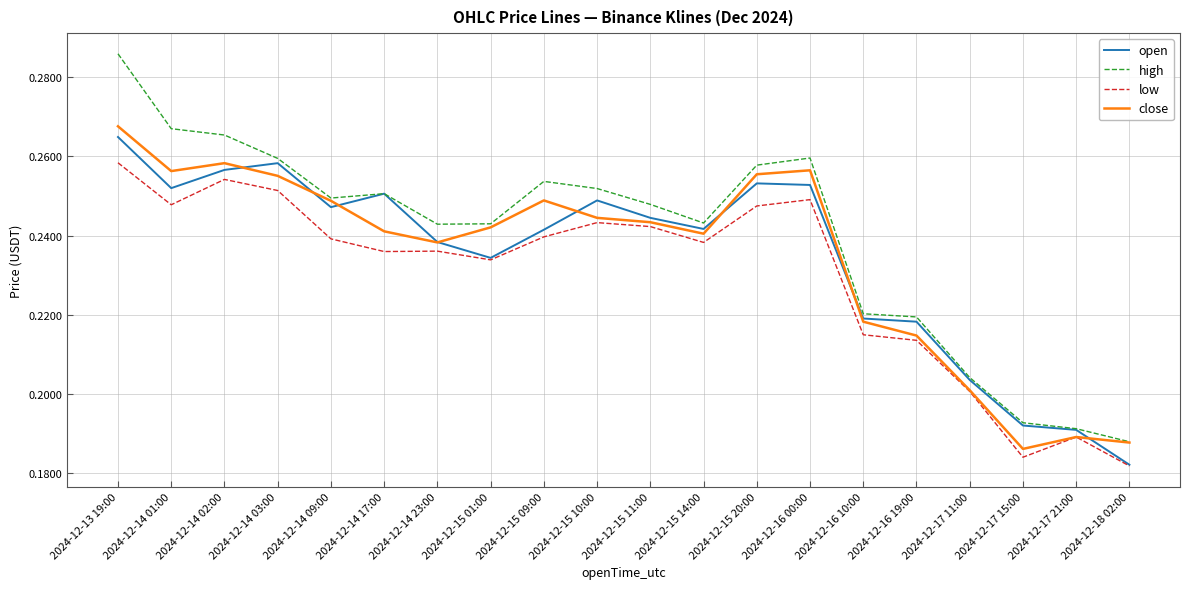

True or false: high and low intersect in this chart.

False